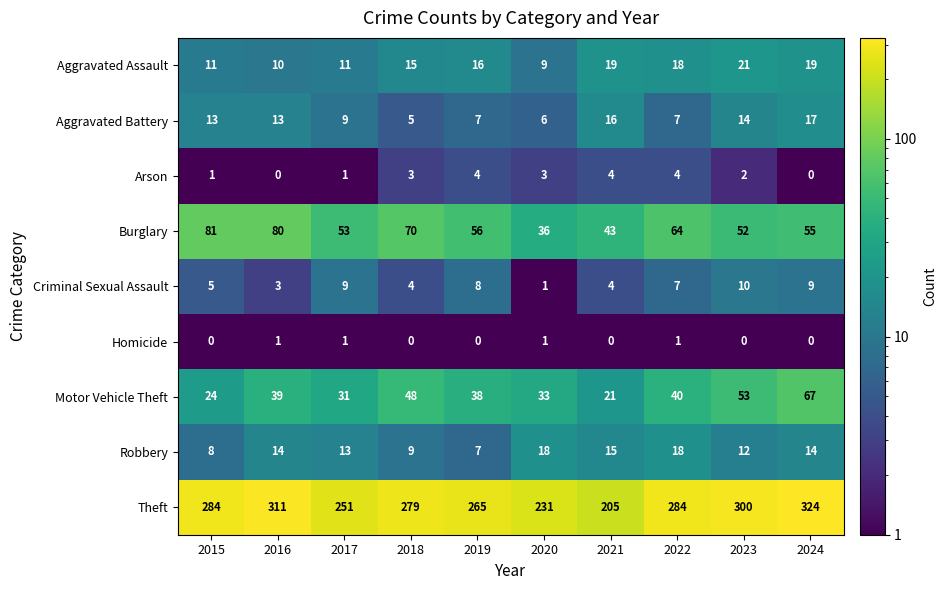

What is the minimum value shown in the chart?

0